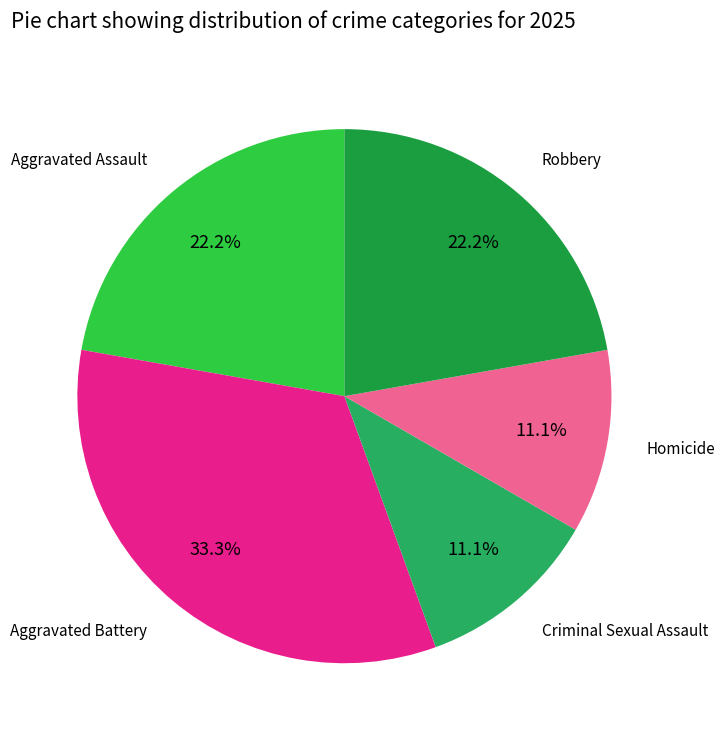

Rank the categories by value from highest to lowest.

Aggravated Battery, Aggravated Assault, Robbery, Criminal Sexual Assault, Homicide